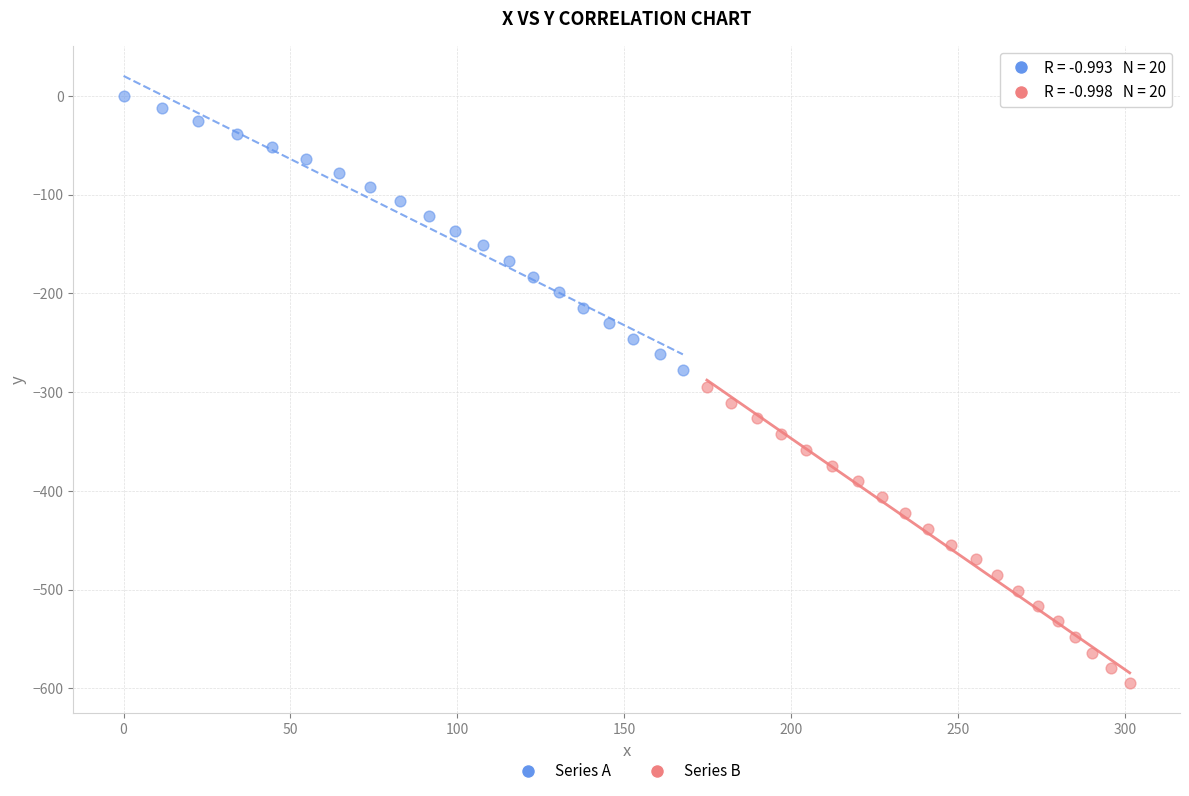

What are all the series names shown in the legend?

Series A, Series B